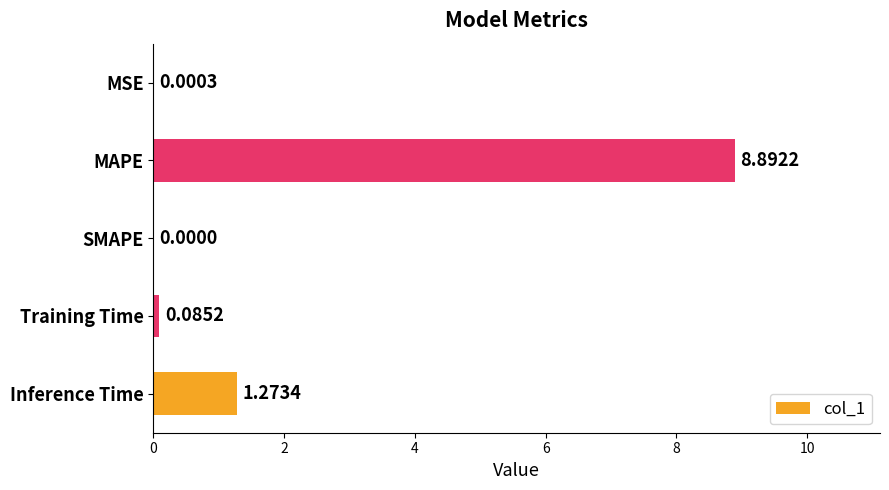

What is the sum of all values?

10.3